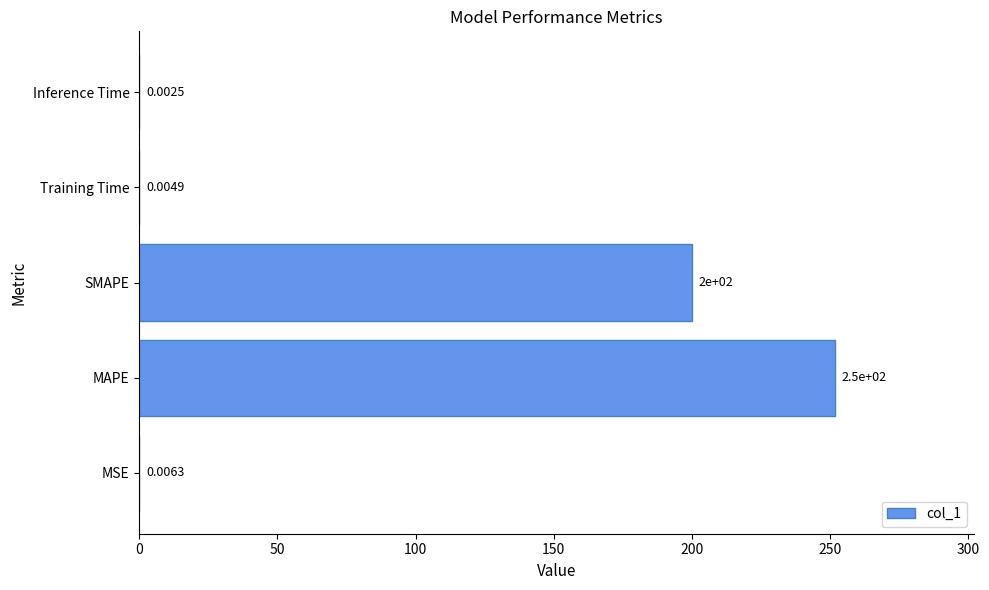

What is the sum of all values?

451.7